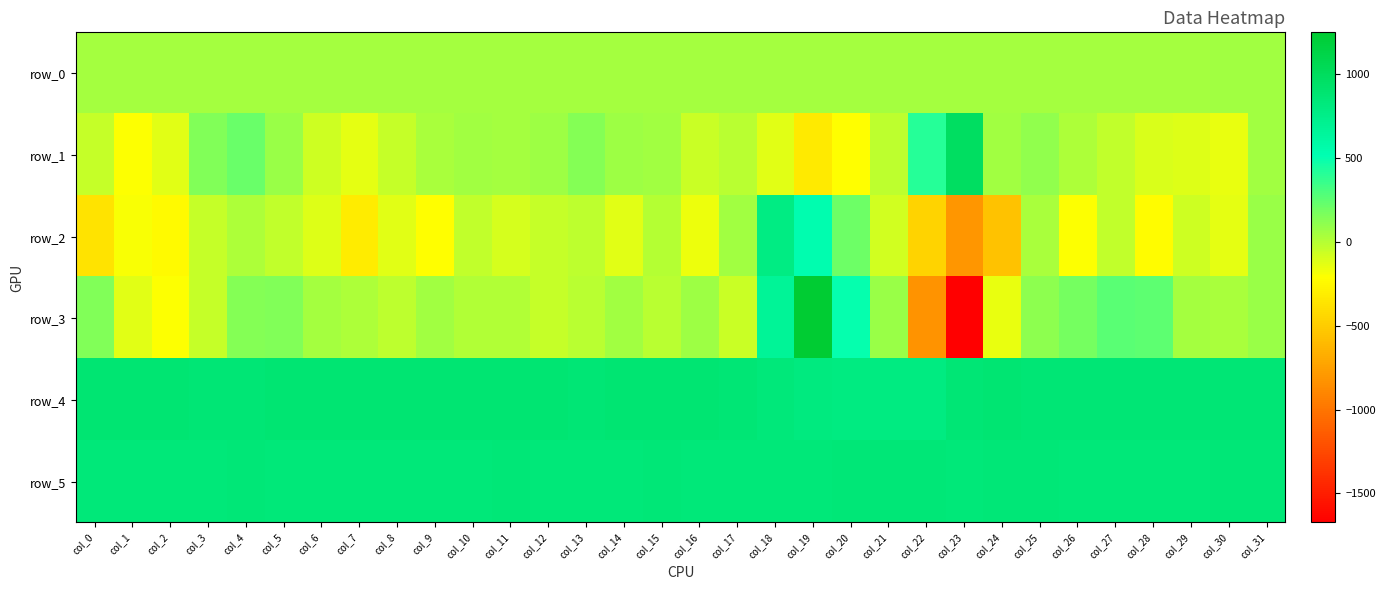

True or false: row_2 has a value of 73.0 at col_31.

True